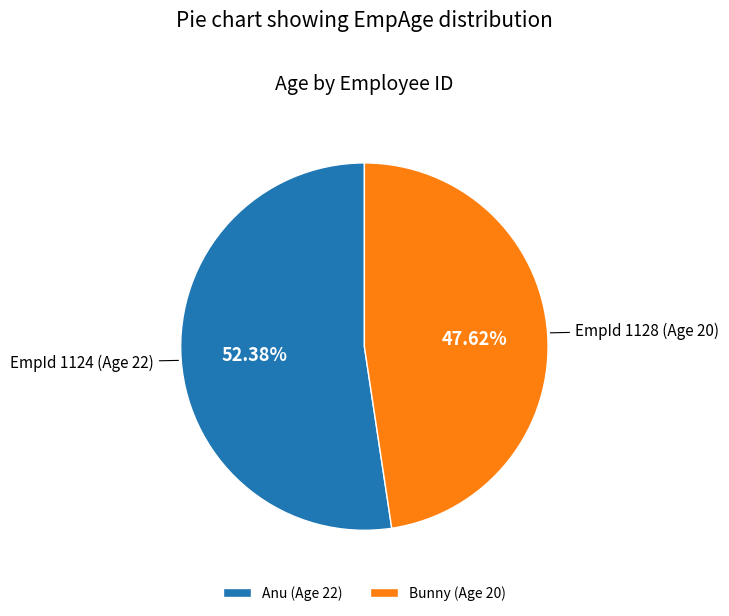

Between Bunny (Age 20) and Anu (Age 22), which is larger?

Anu (Age 22)